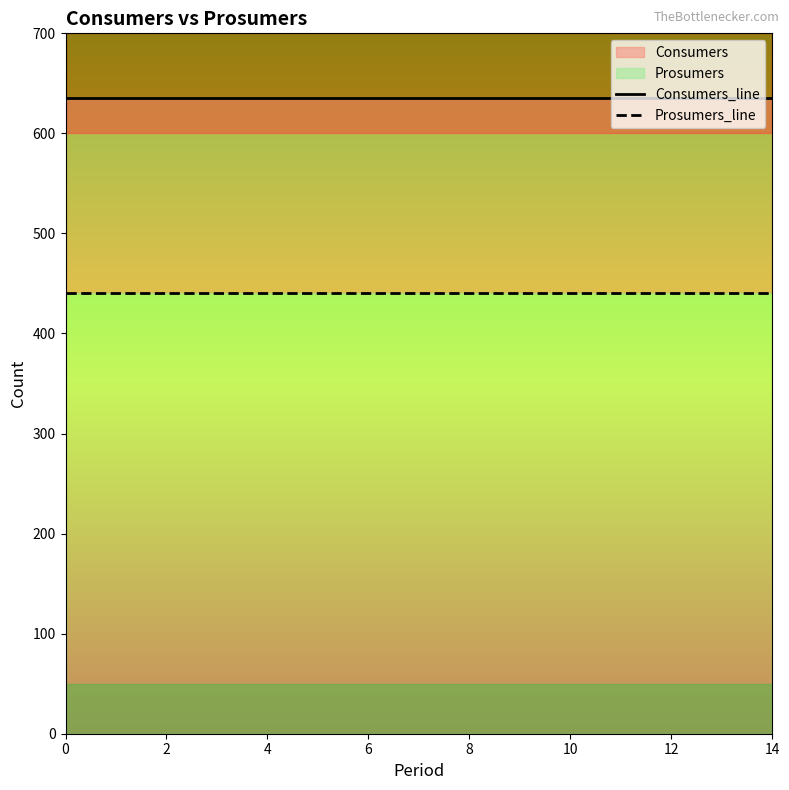

The Consumers_line series shows 635 at 4. True or false?

True